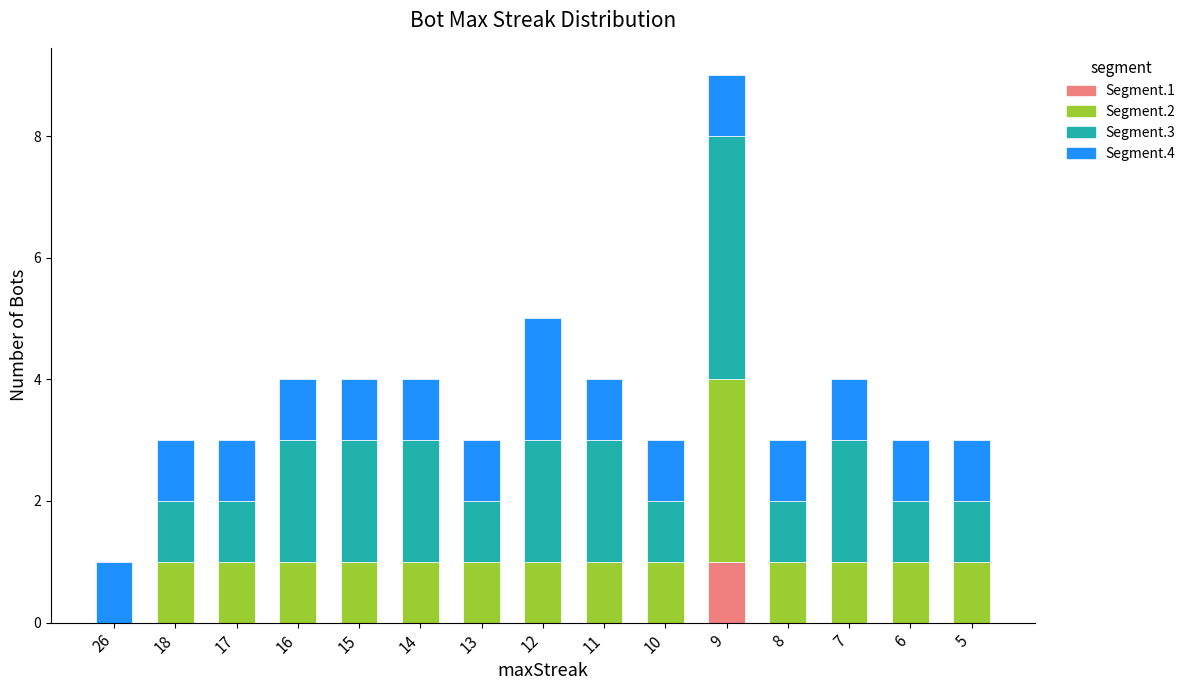

What are all the series names shown in the legend?

Segment.1, Segment.2, Segment.3, Segment.4